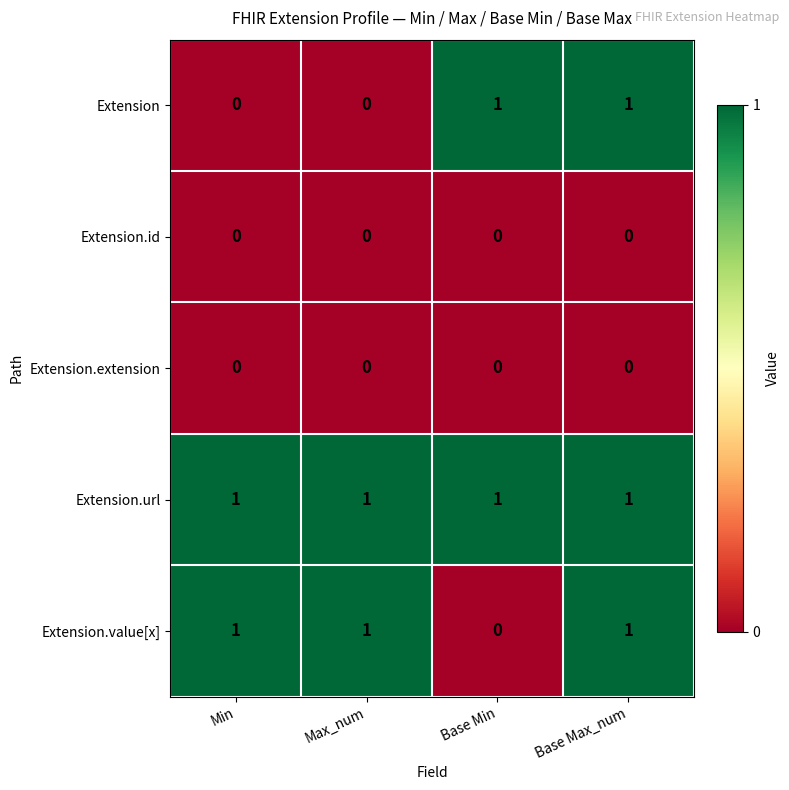

At how many categories does at least one series exceed 0?

4